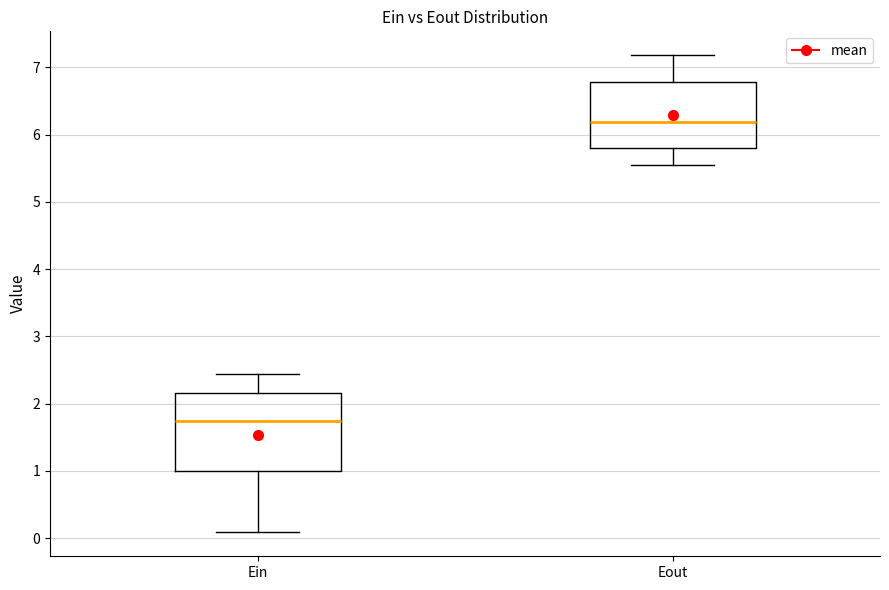

Which box has the highest median line?

Eout